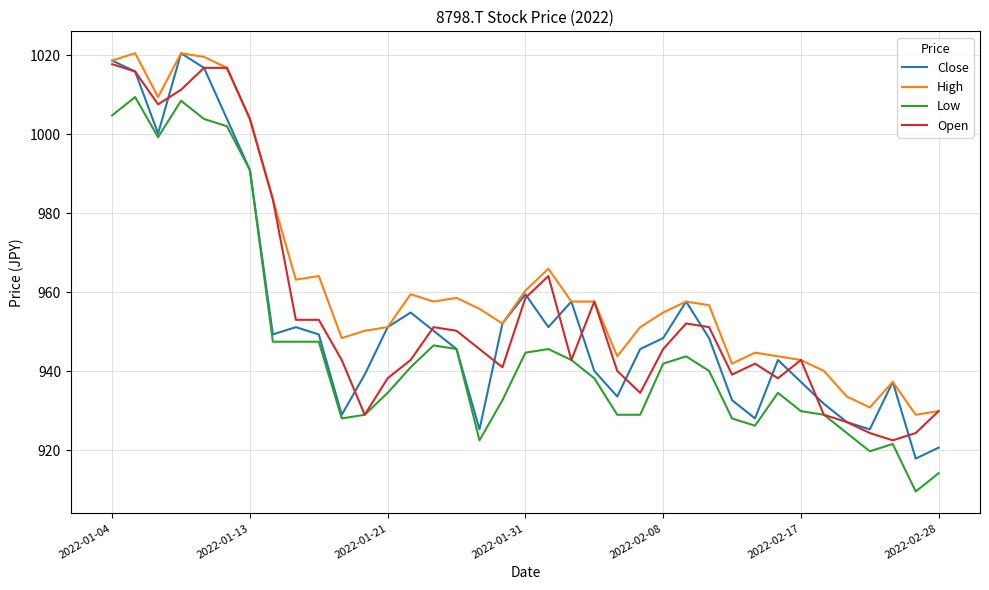

Which series has the widest spread of values?

Close